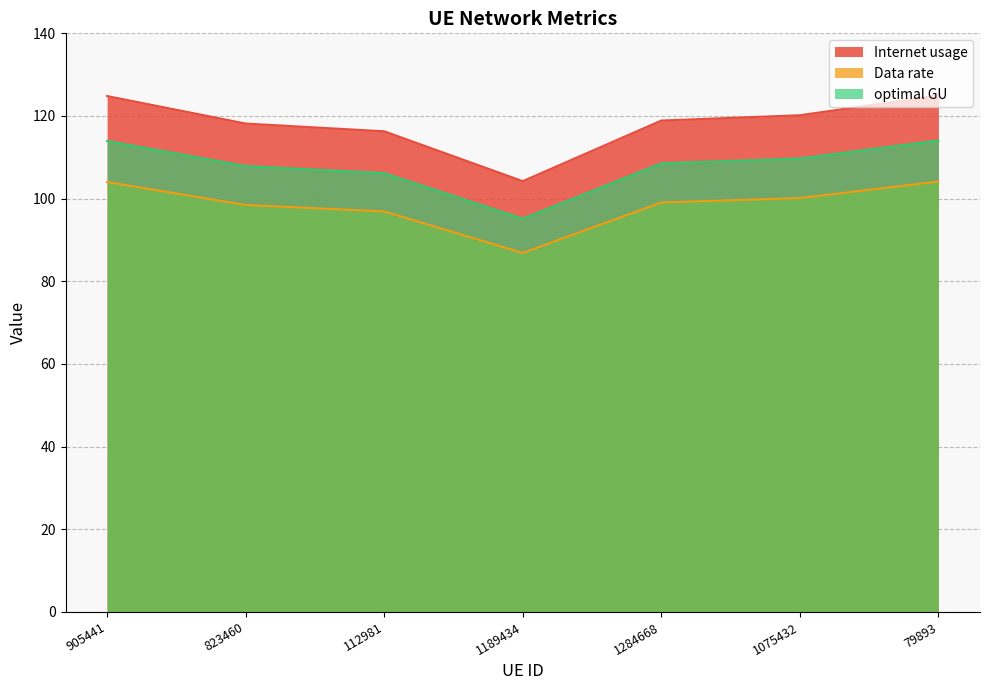

Which series has the largest total across all categories?

Internet usage